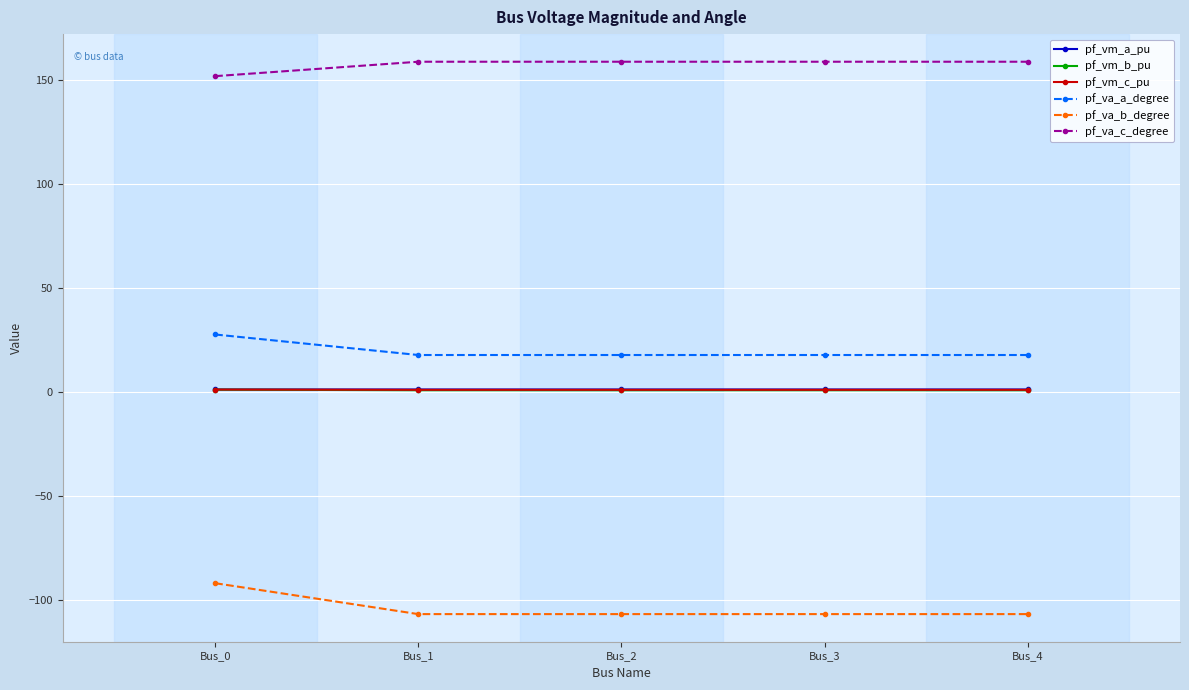

What are all the series names shown in the legend?

pf_vm_a_pu, pf_vm_b_pu, pf_vm_c_pu, pf_va_a_degree, pf_va_b_degree, pf_va_c_degree